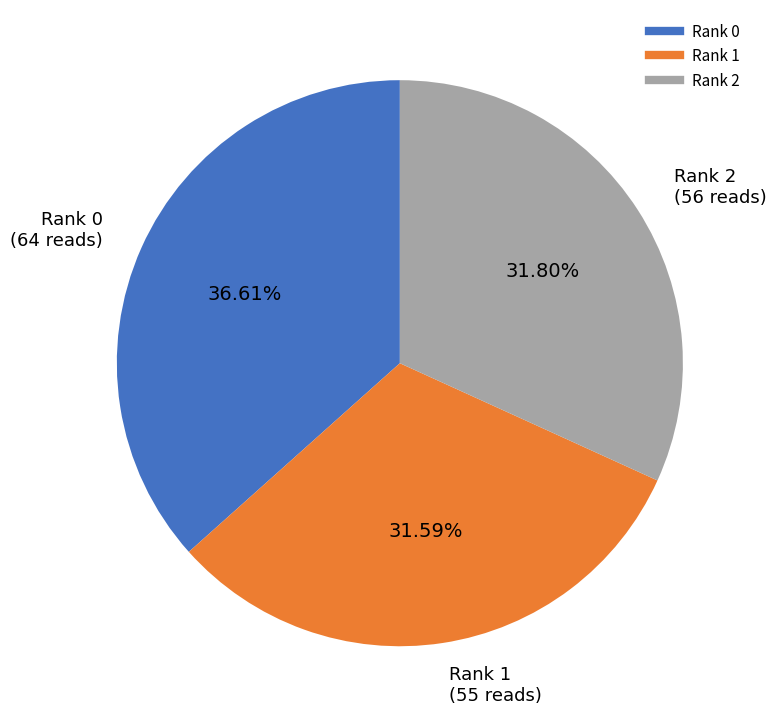

To the nearest percent, what percentage of the pie is Rank 2?

32%